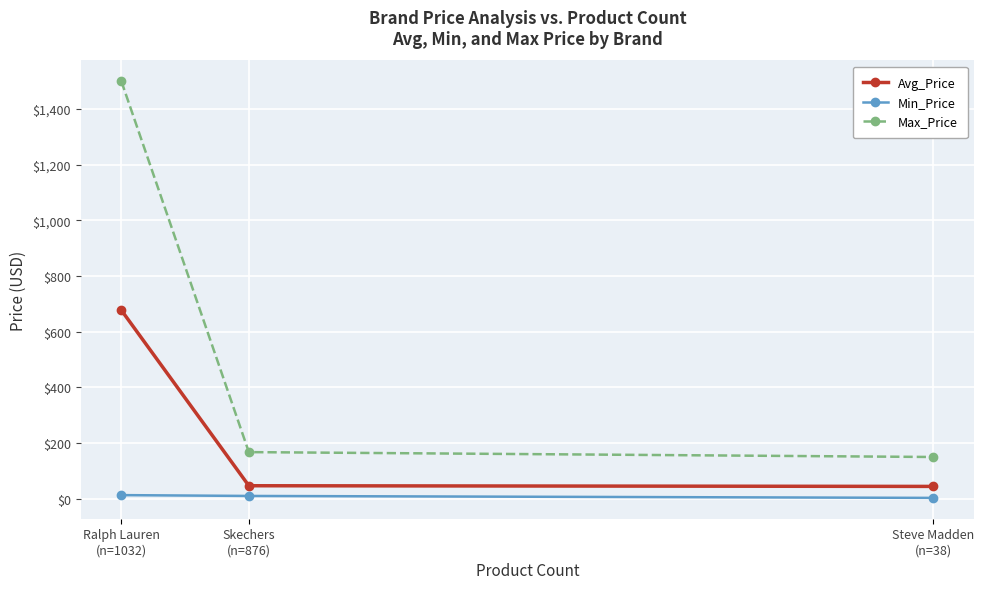

Which category has the highest value in the Min_Price series?

Ralph Lauren
(n=1032)